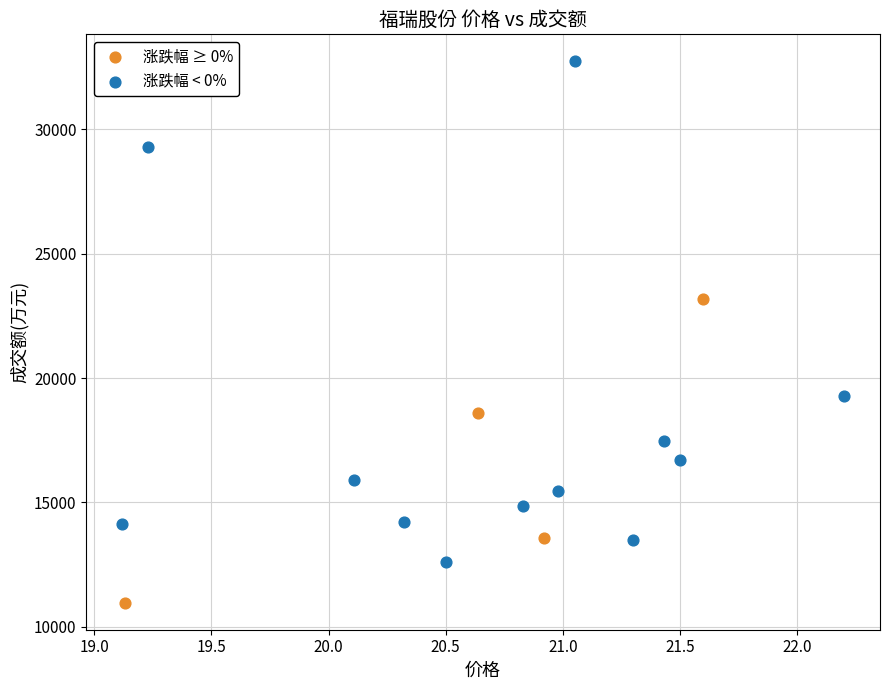

Which series reaches the maximum Y coordinate?

涨跌幅 < 0%